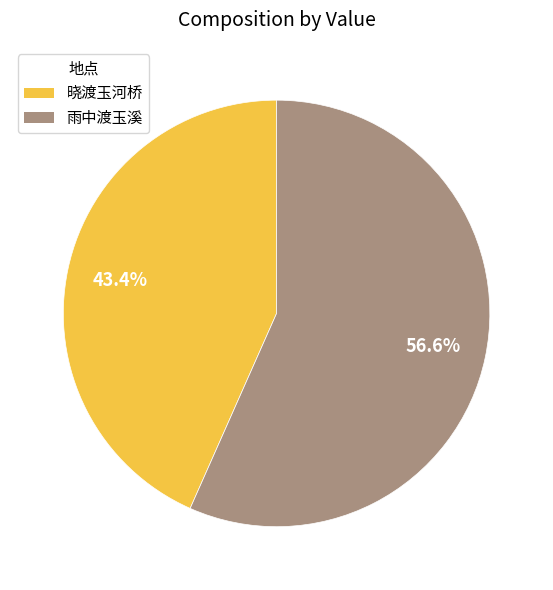

To the nearest percent, what is the difference between the largest and smallest slice percentages?

13%